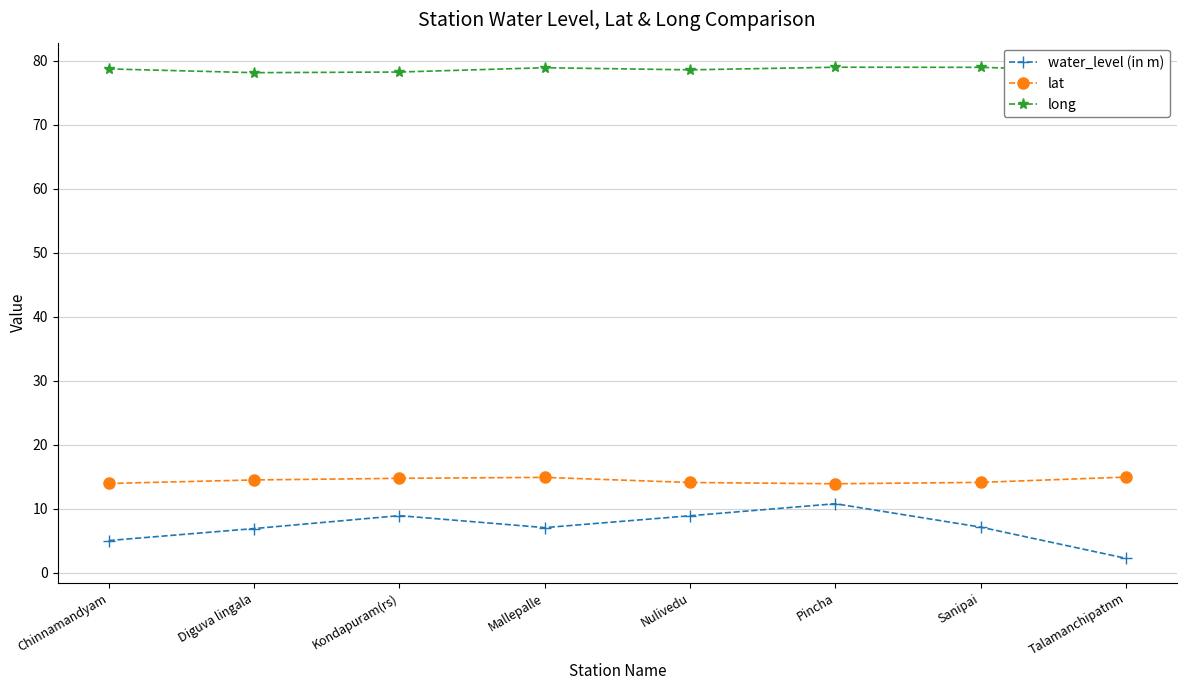

Which category has the lowest value in the water_level (in m) series?

Talamanchipatnm